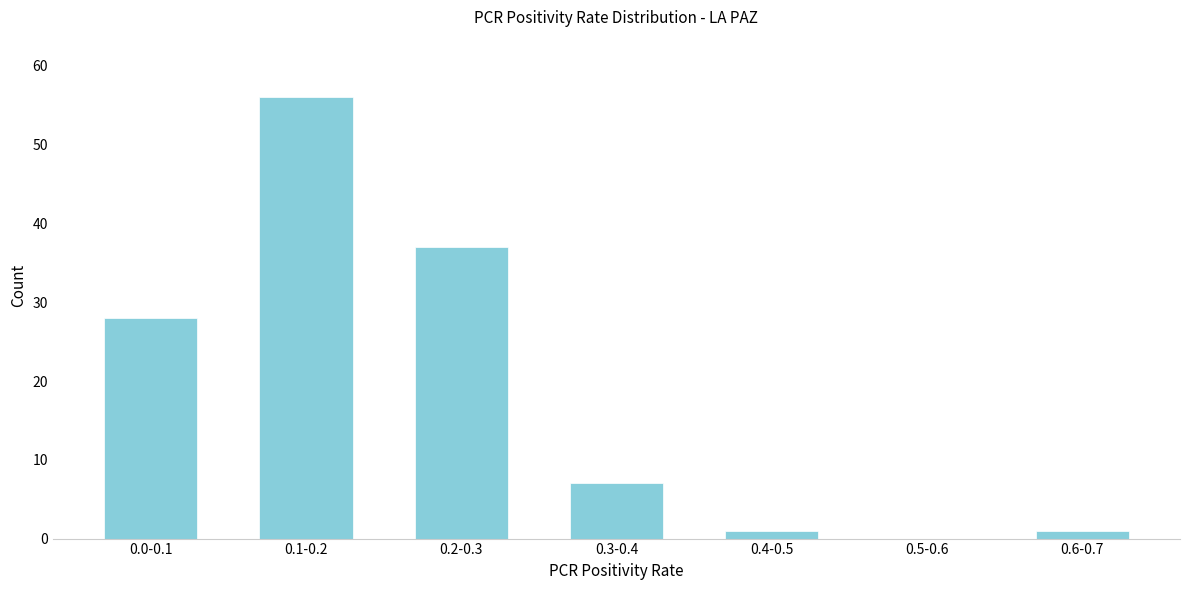

Reading right to left, what are all the values shown in this chart?

0.6-0.7=1	0.5-0.6=0	0.4-0.5=1	0.3-0.4=7	0.2-0.3=37	0.1-0.2=56	0.0-0.1=28